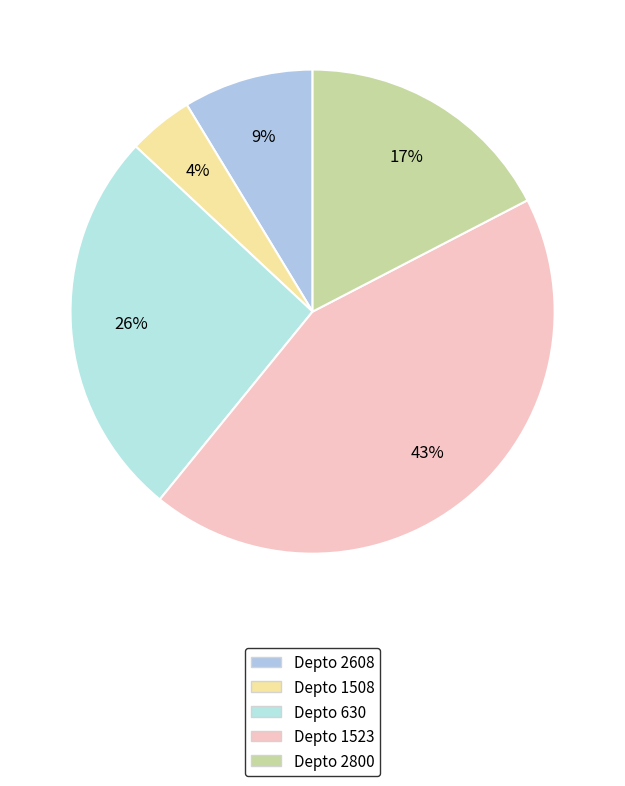

Count the number of slices in the pie.

5